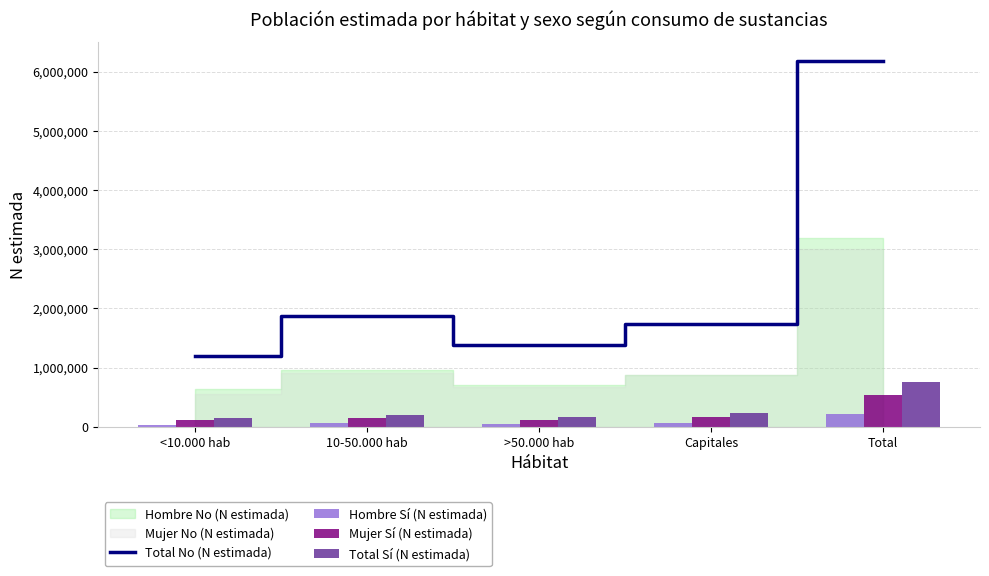

True or false: Total No (N estimada) has a value of 2600830 at Capitales.

False